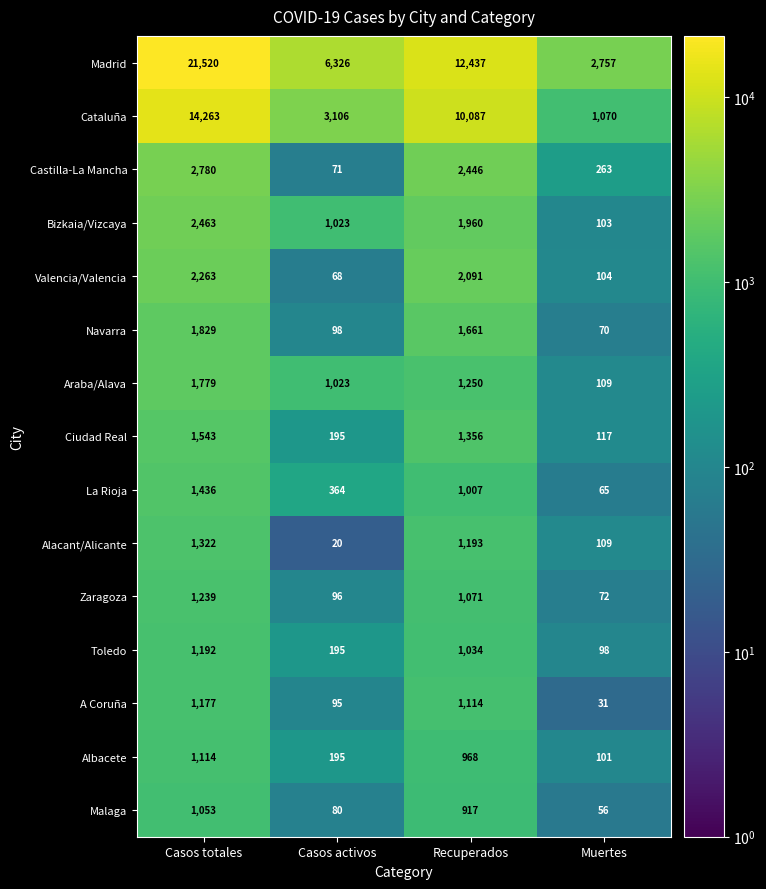

Where is Malaga nearest to the value 554?

Recuperados